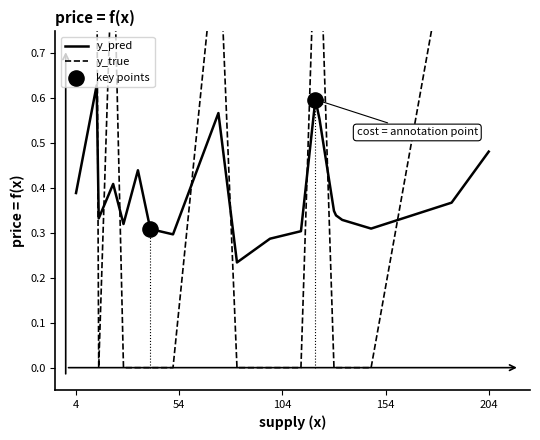

What is the total value across all series at 34?

0.4